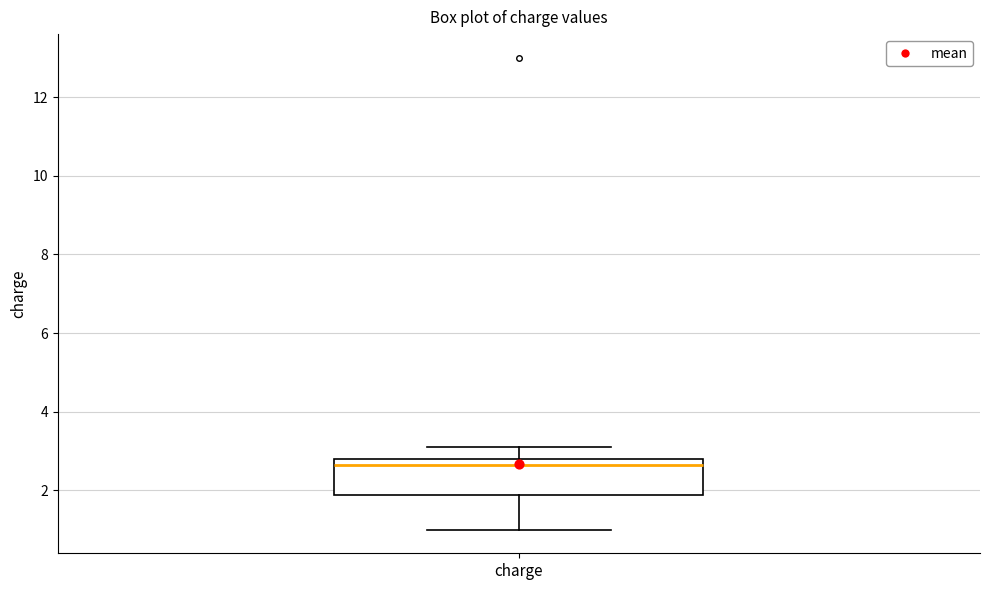

Transcribe this box plot: give where the median line is, the range the box spans, and where the two whiskers end, as read against the y-axis. The values are not printed on the chart, so give them approximately, as read against the axis.

median 2.6, box 1.8 to 2.8, whiskers 1.0 to 3.2